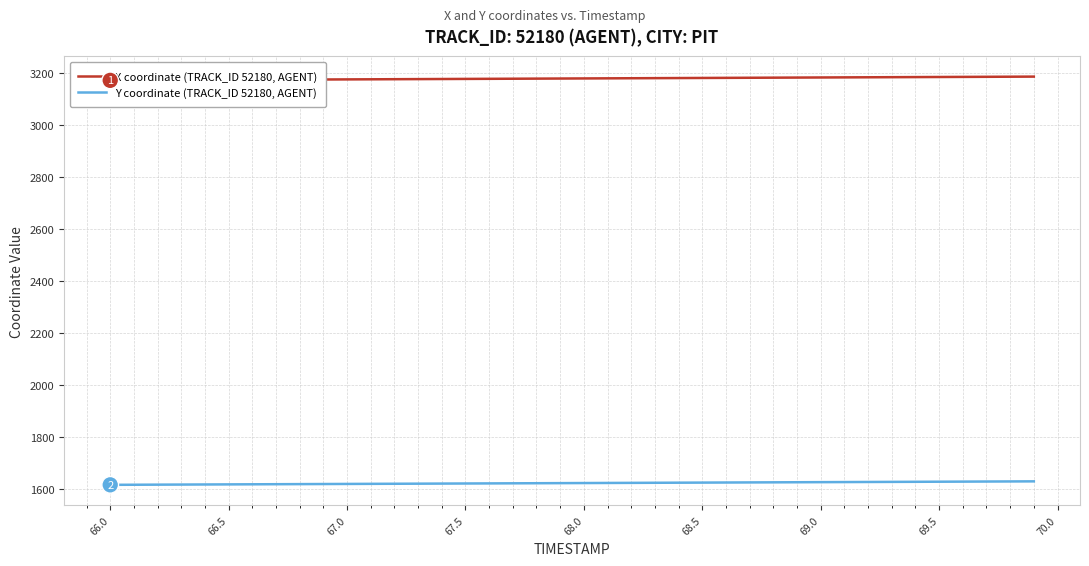

At how many categories does at least one series exceed 1781?

40